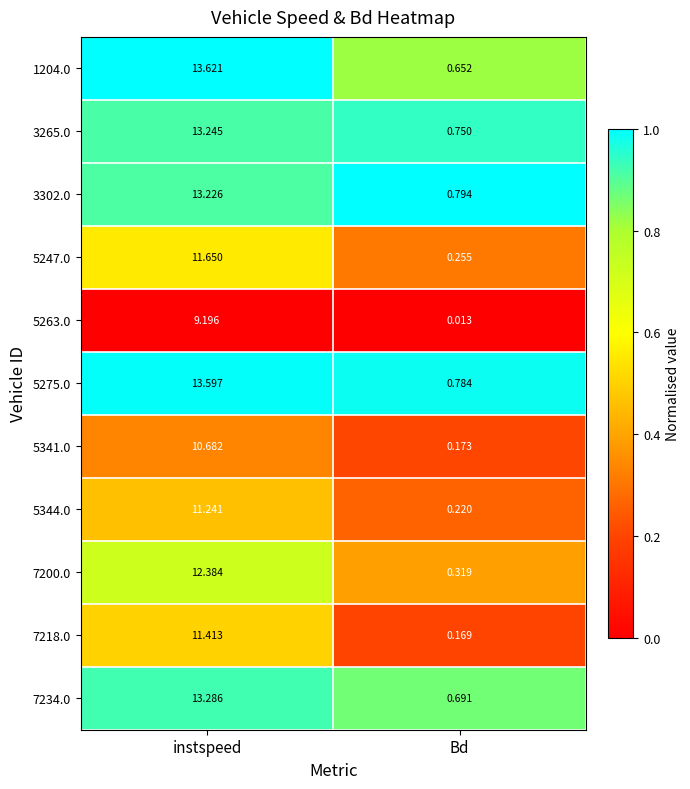

Where does the 1204.0 series first go above 13?

instspeed